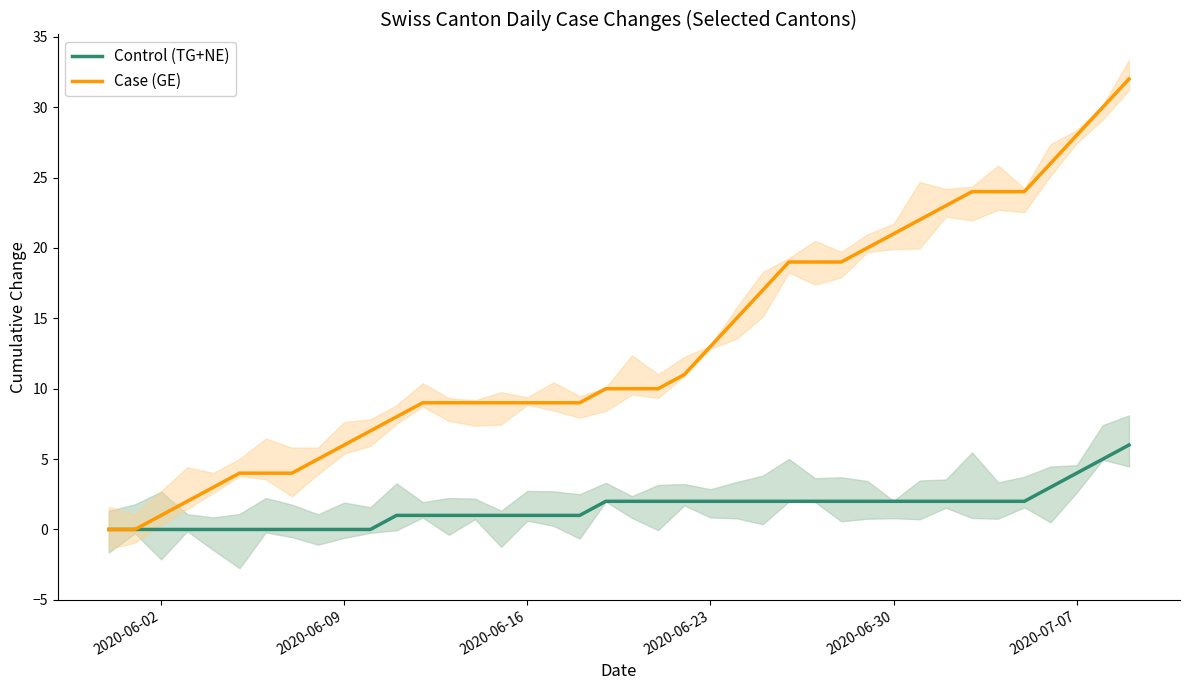

True or false: Control (TG+NE) and Case (GE) intersect in this chart.

False